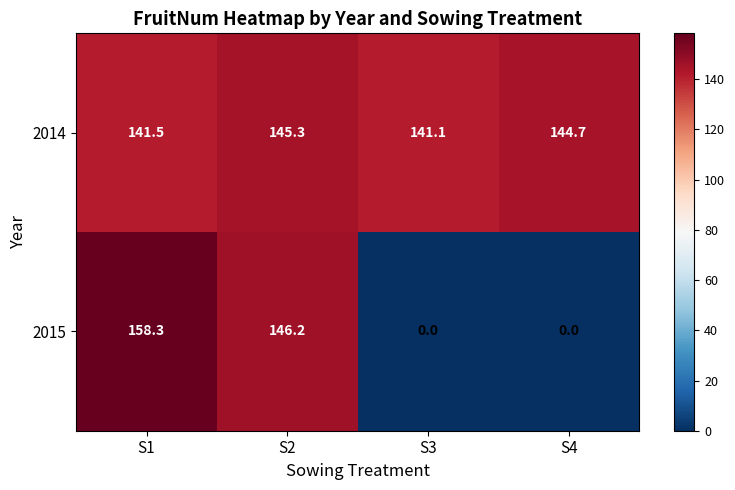

How many distinct data groups are displayed?

2